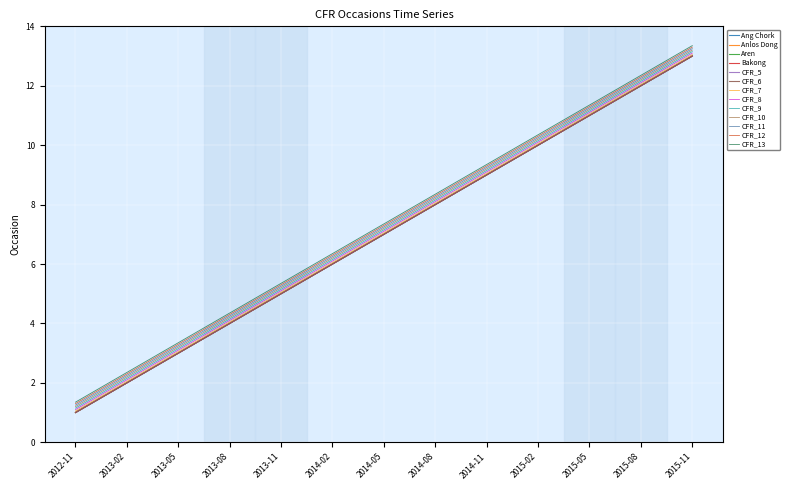

The value of Anlos Dong at 2014-02 is 6. True or false?

True